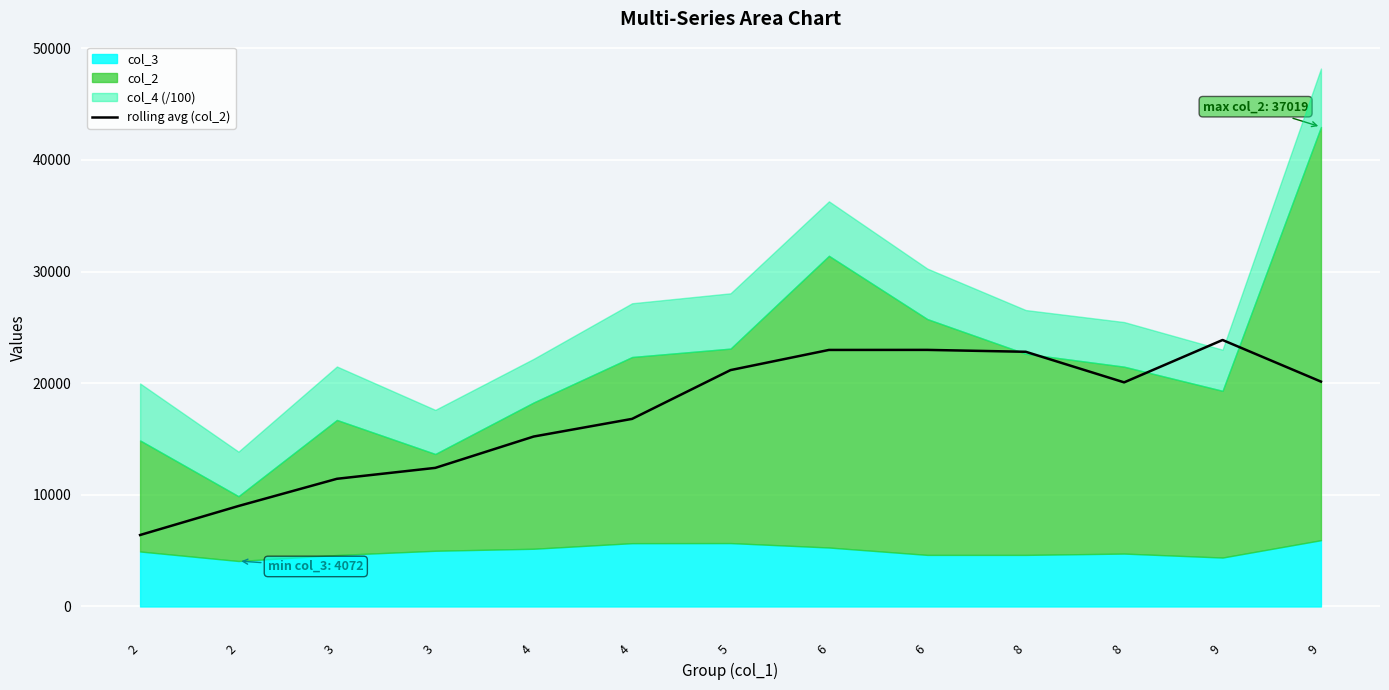

Where is the data nearest to the value 15135?

4